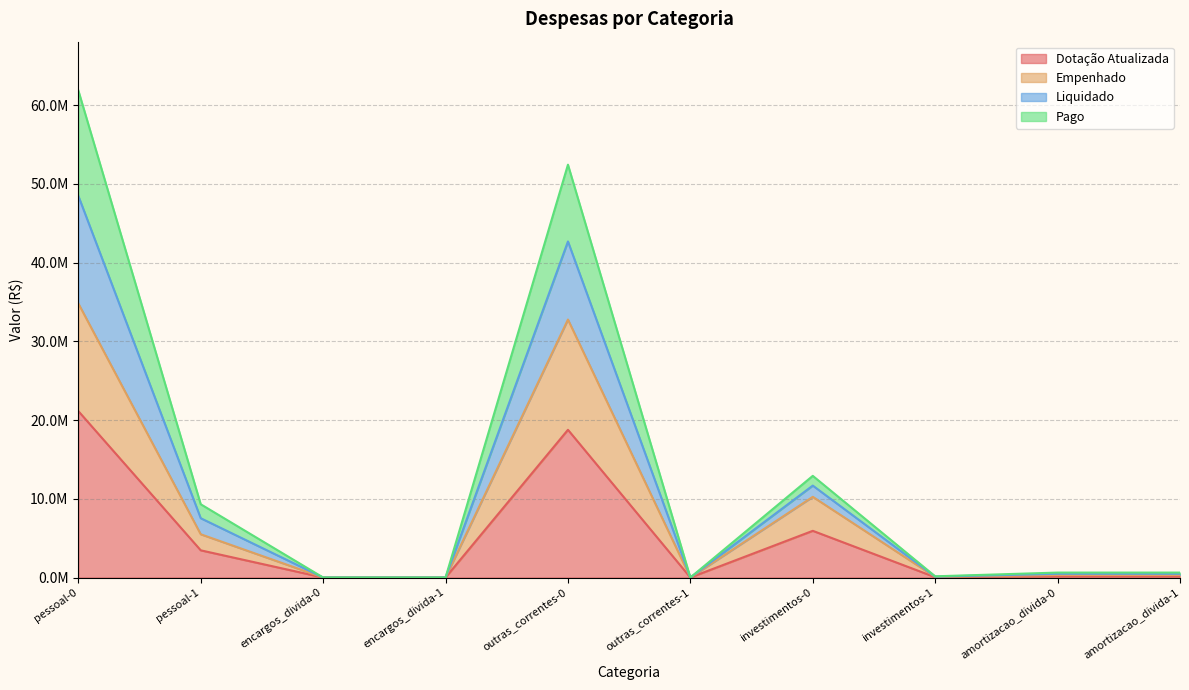

What is the difference between the maximum and minimum values in the Empenhado series?

34806445.2